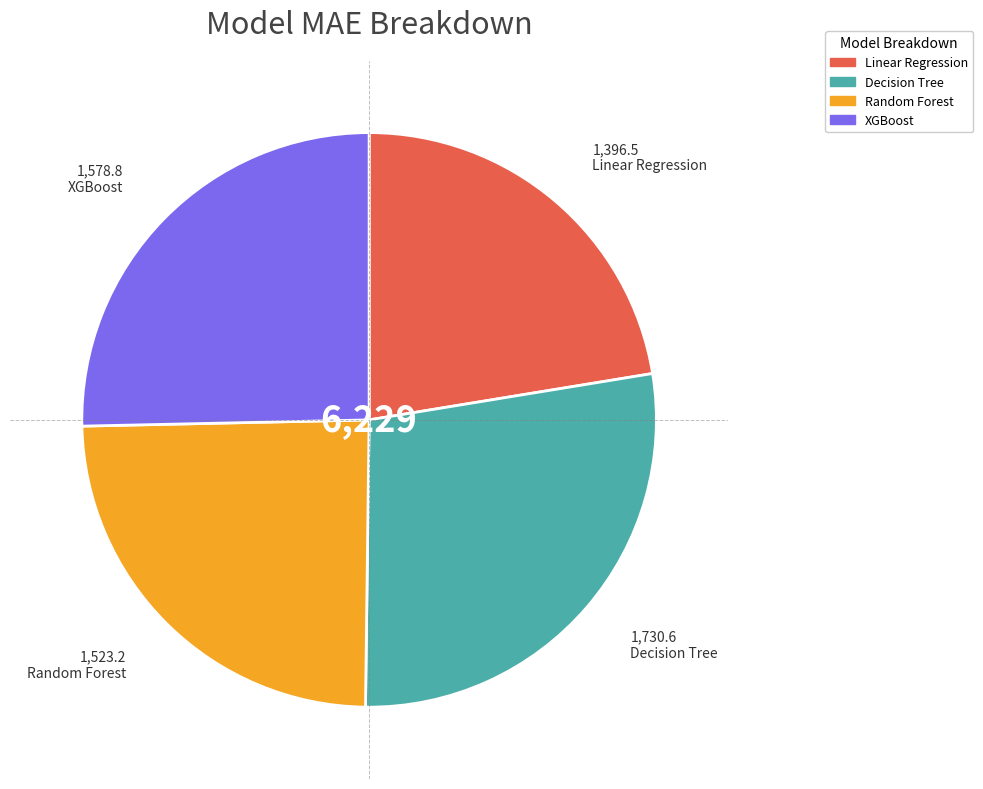

What is the smallest slice in the pie chart?

Linear Regression